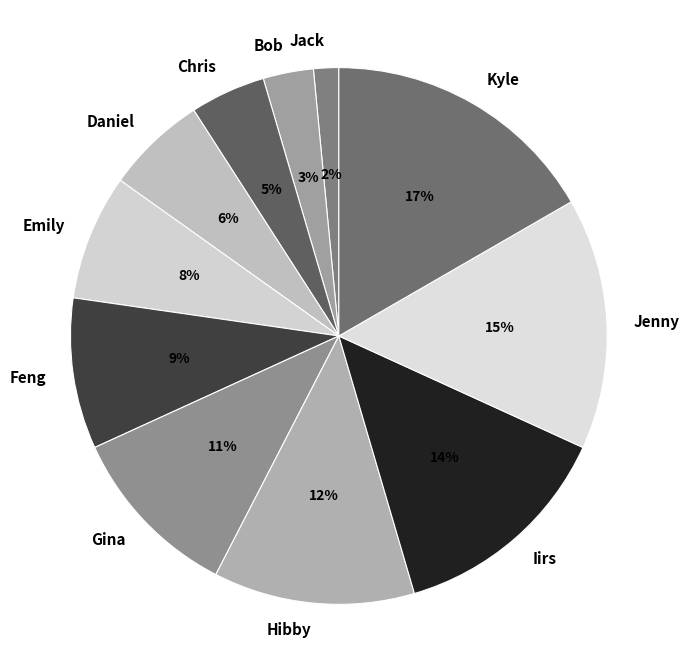

Which slice is the smallest?

Jack